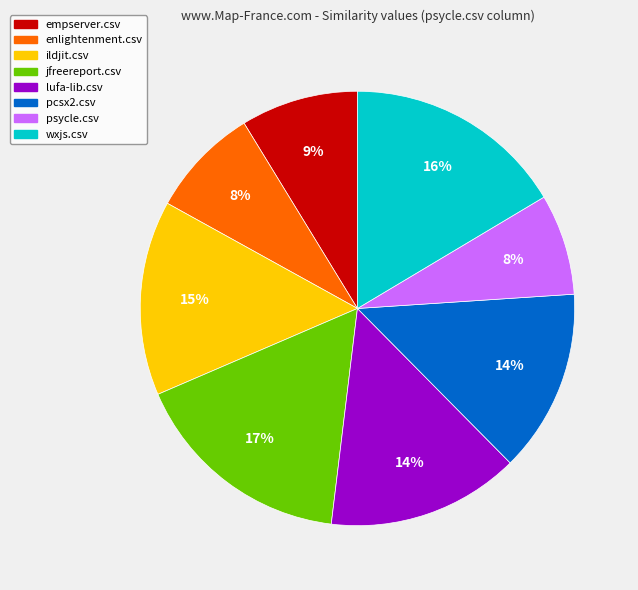

To the nearest percent, what percentage of the pie is wxjs.csv?

16%